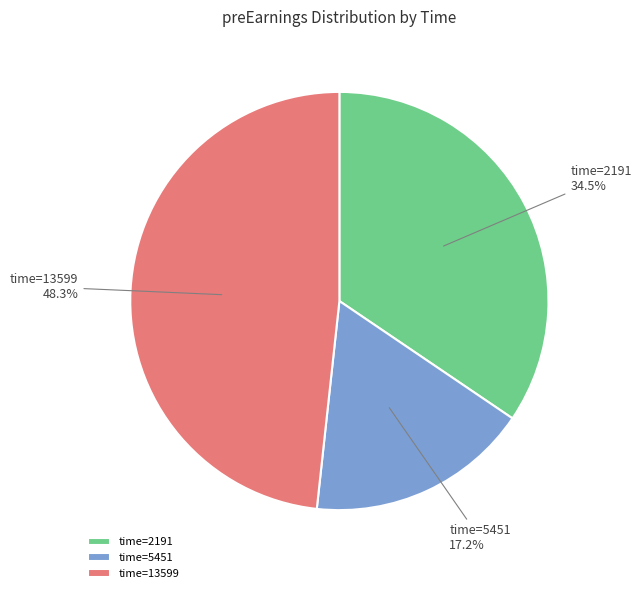

Approximately how many times larger is the value at time=5451 compared to time=13599?

0.4